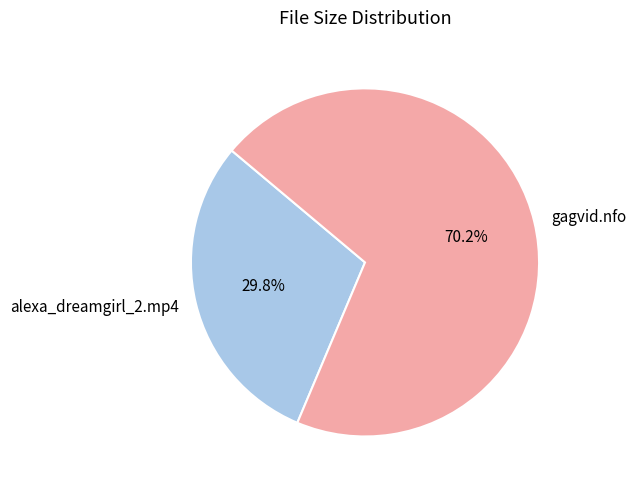

What is the smallest slice in the pie chart?

alexa_dreamgirl_2.mp4